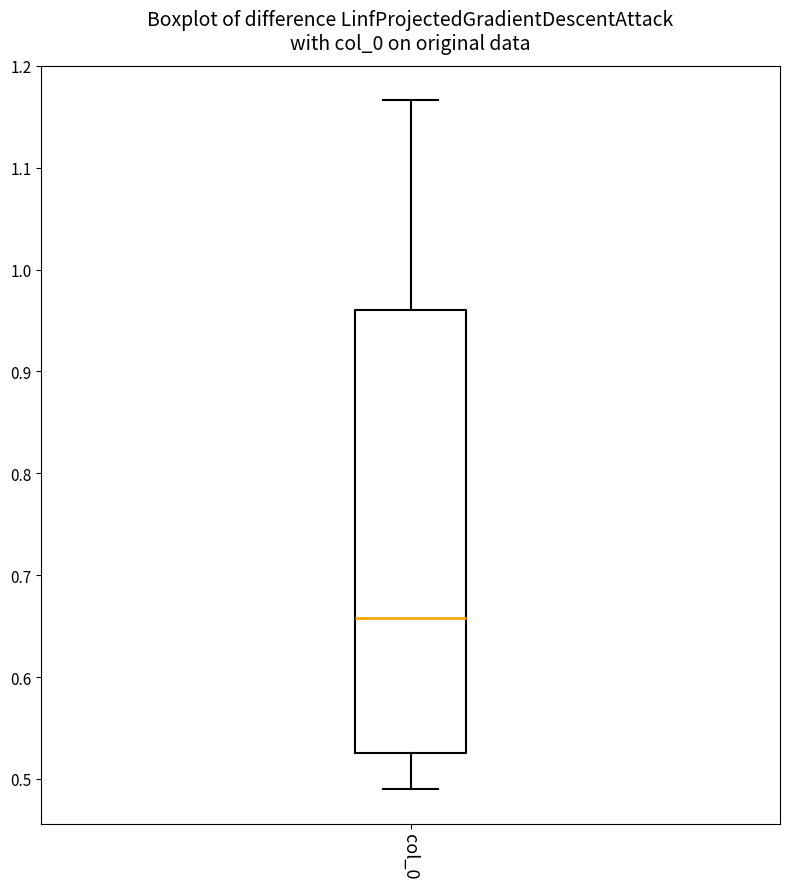

Read this box plot against the y-axis: the position of the median line, the range covered by the box, and the ends of both whiskers. The values are not printed on the chart, so give them approximately, as read against the axis.

median 0.66, box 0.53 to 0.96, whiskers 0.49 to 1.17